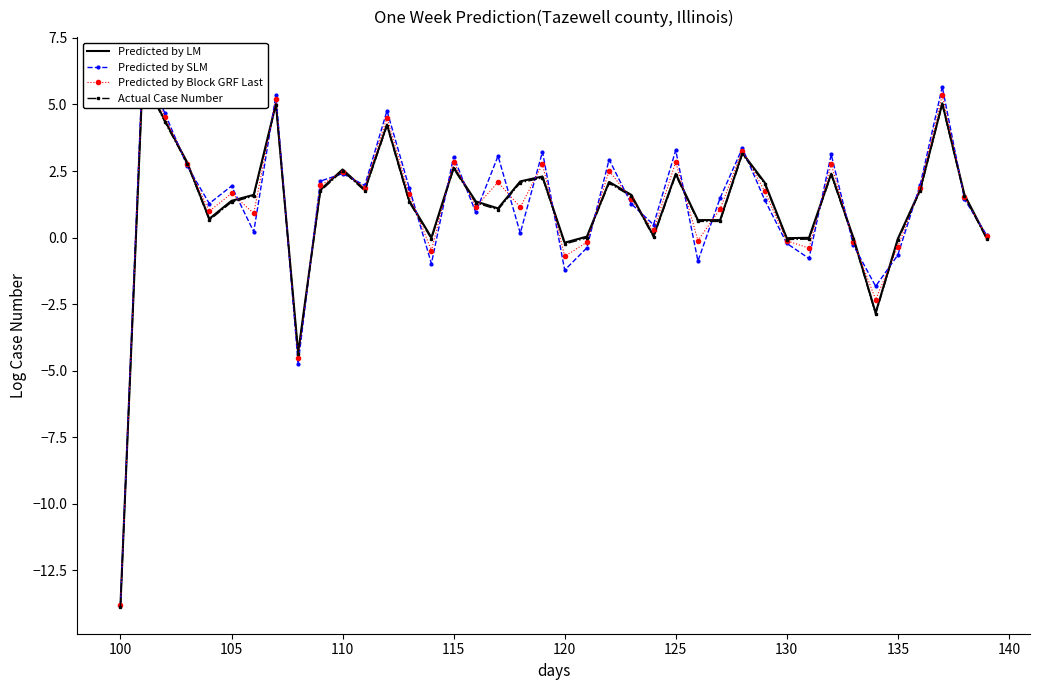

At how many categories does at least one series exceed -7?

39